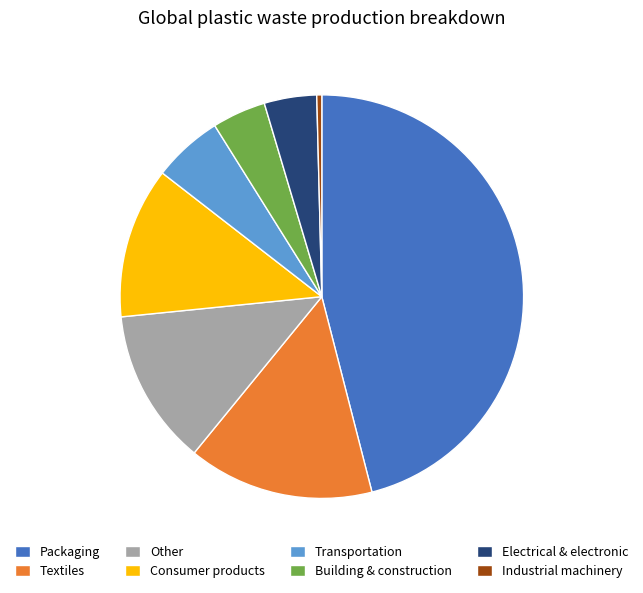

The Industrial machinery slice represents 0% of the pie. True or false?

True